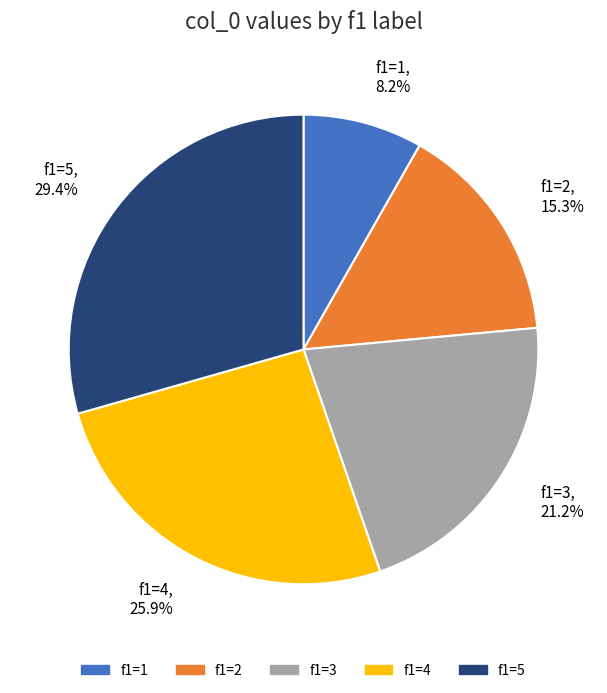

Which slice is the smallest?

f1=1